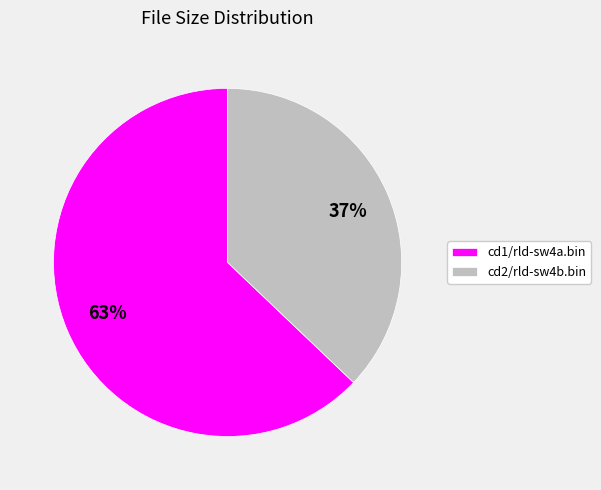

Is it true that cd2/rld-sw4b.bin is 31% of the pie?

False